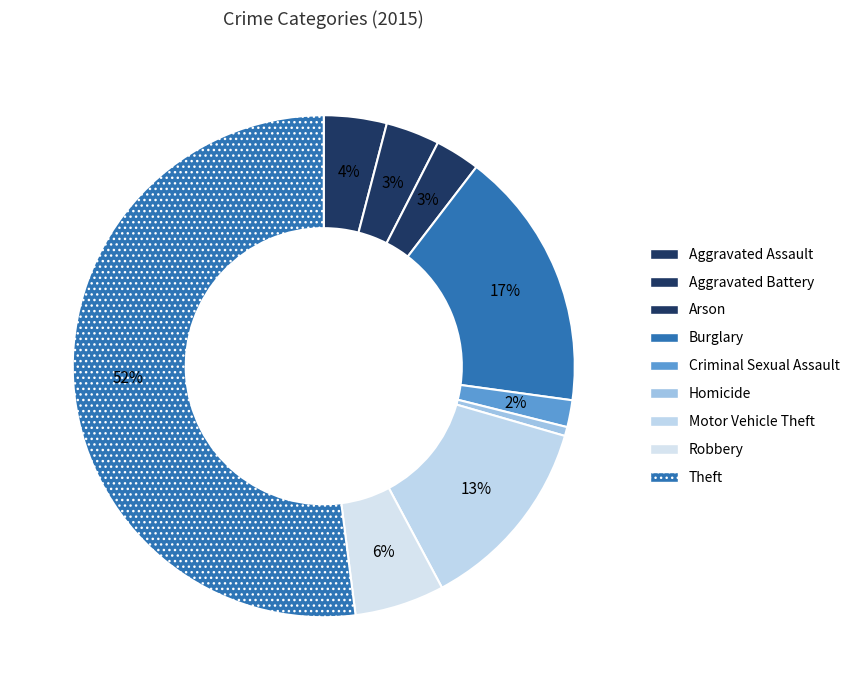

Is Theft the majority of the pie?

Yes